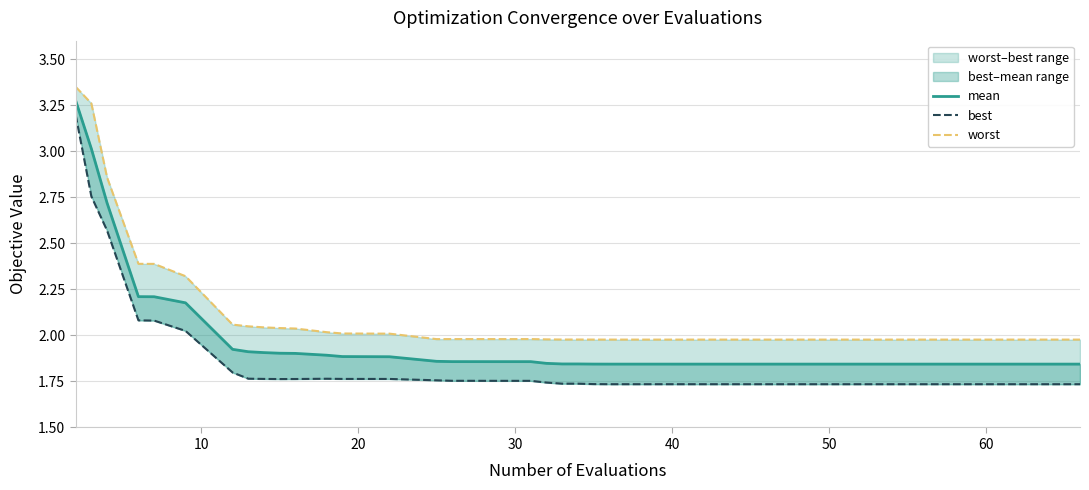

True or false: best and mean cross at least once.

False